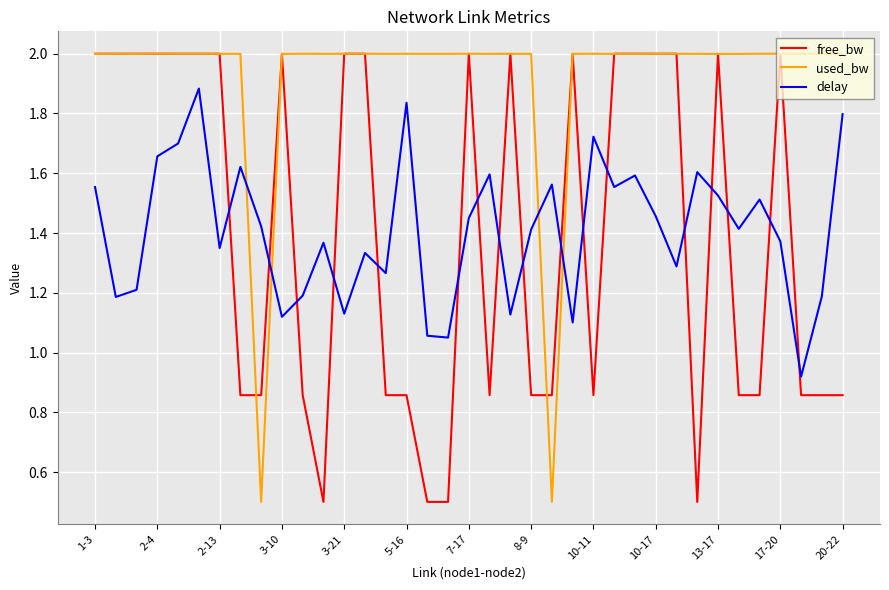

What is the lowest value of the used_bw series?

0.5